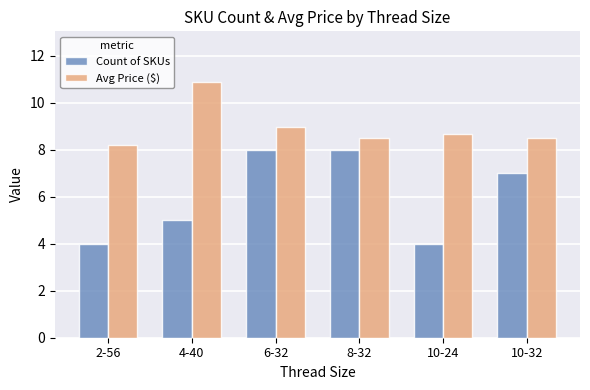

What is the maximum value shown in the chart?

10.9